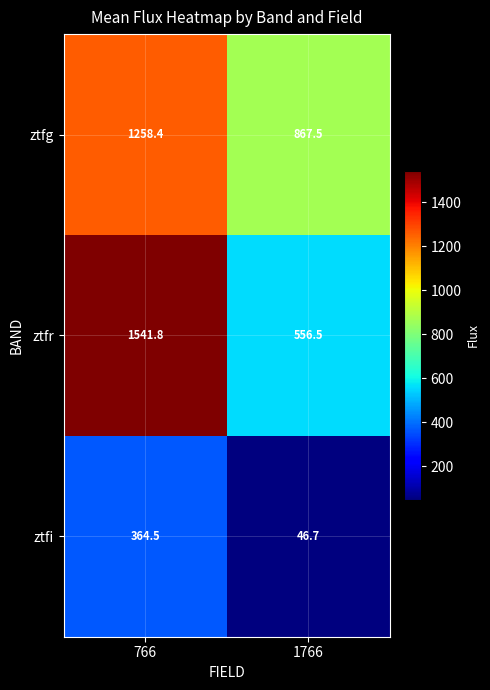

Rank the series by their maximum value, from highest to lowest.

ztfr, ztfg, ztfi